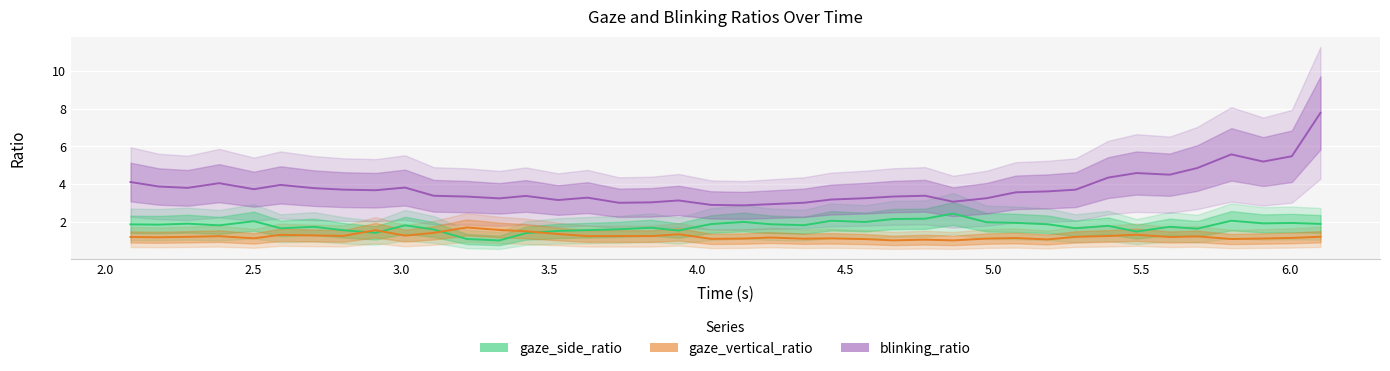

What are all the series names shown in the legend?

gaze_side_ratio, gaze_vertical_ratio, blinking_ratio